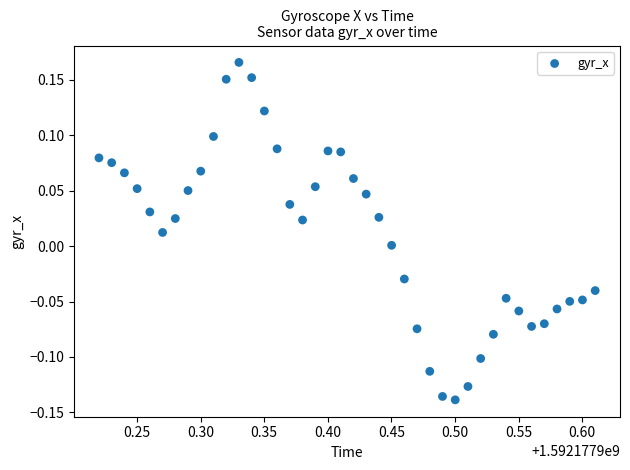

What is the range of X values (max minus min)?

0.4